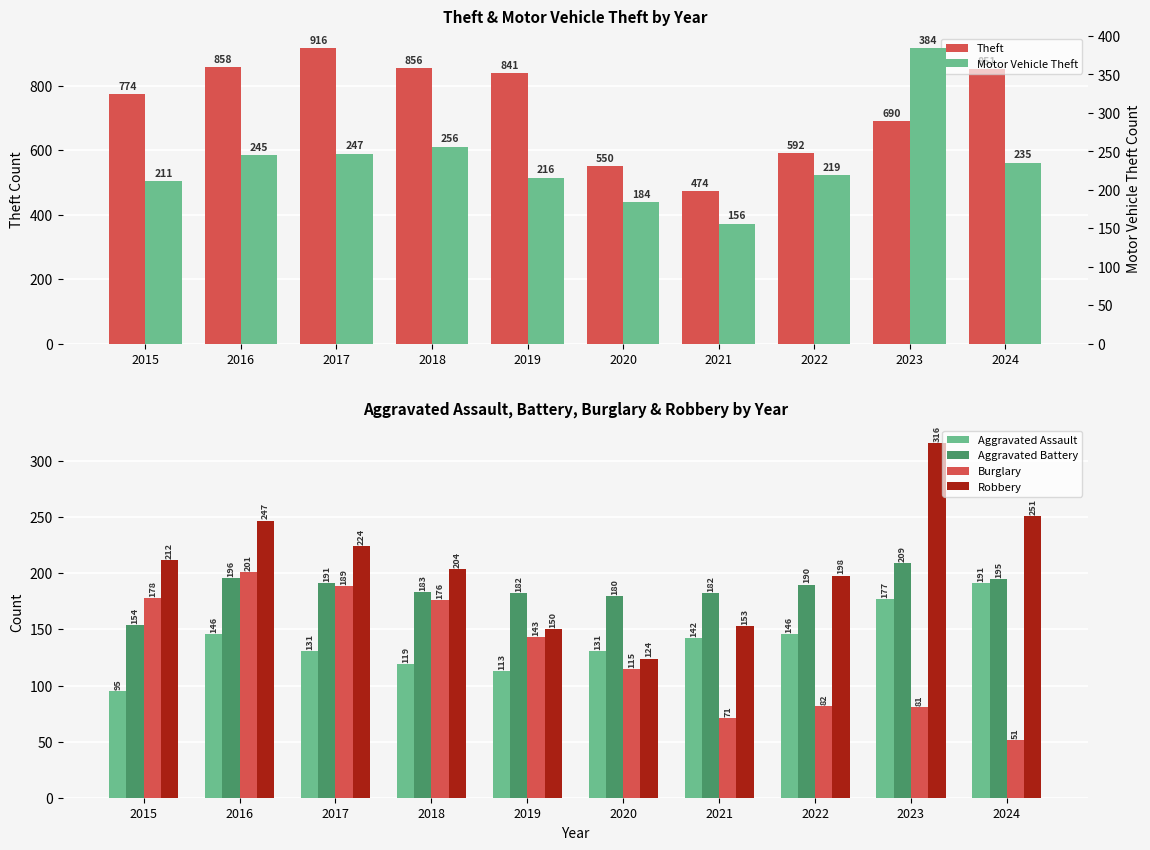

What is the spread (max minus min) of values at 2023?

609